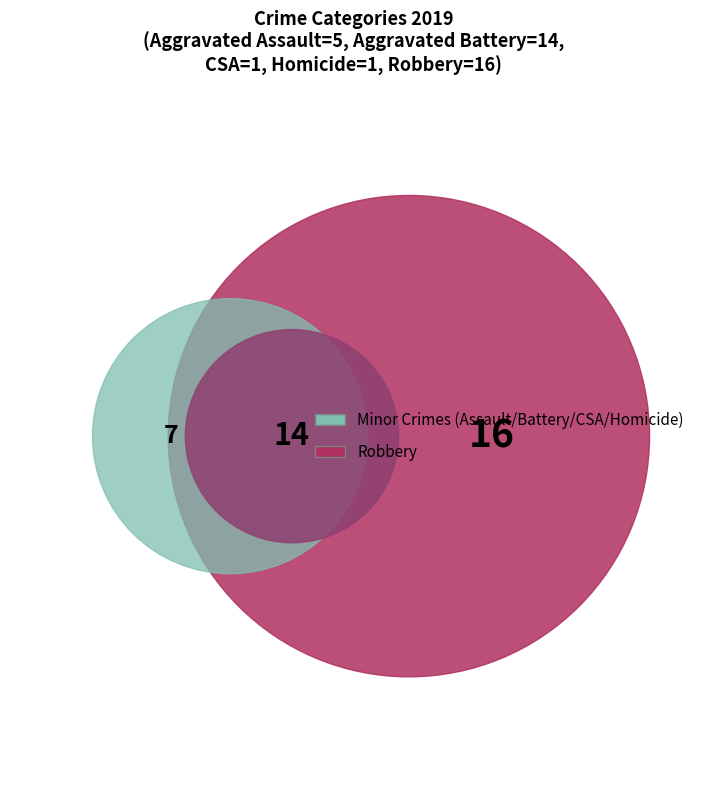

Rank the categories by value from highest to lowest.

Robbery, Aggravated Battery, Aggravated Assault, Criminal Sexual Assault, Homicide